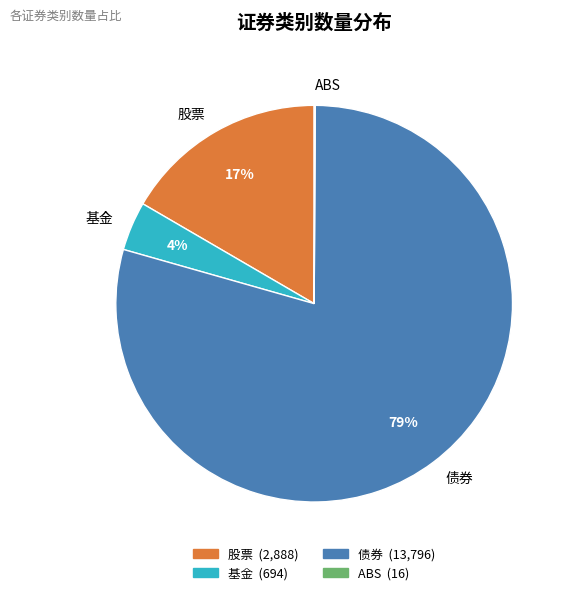

Which slice is the largest?

债券